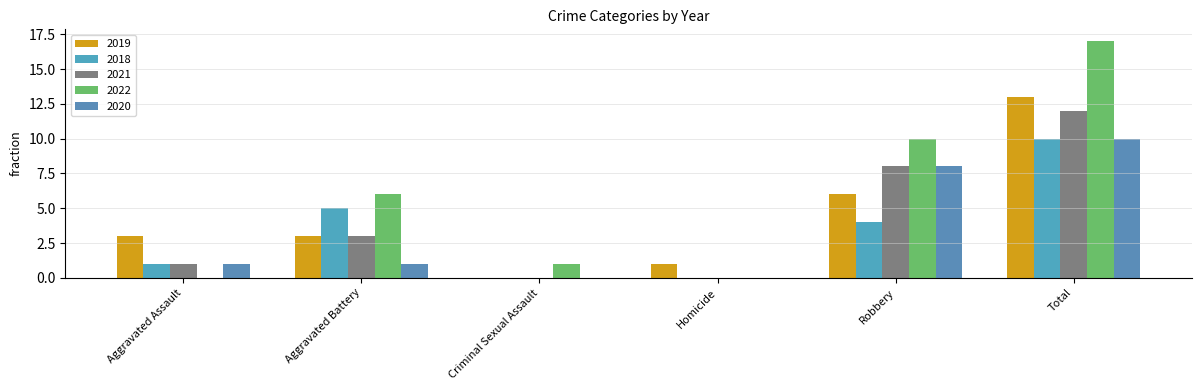

Is it true that 2020 equals 8 at Robbery?

True